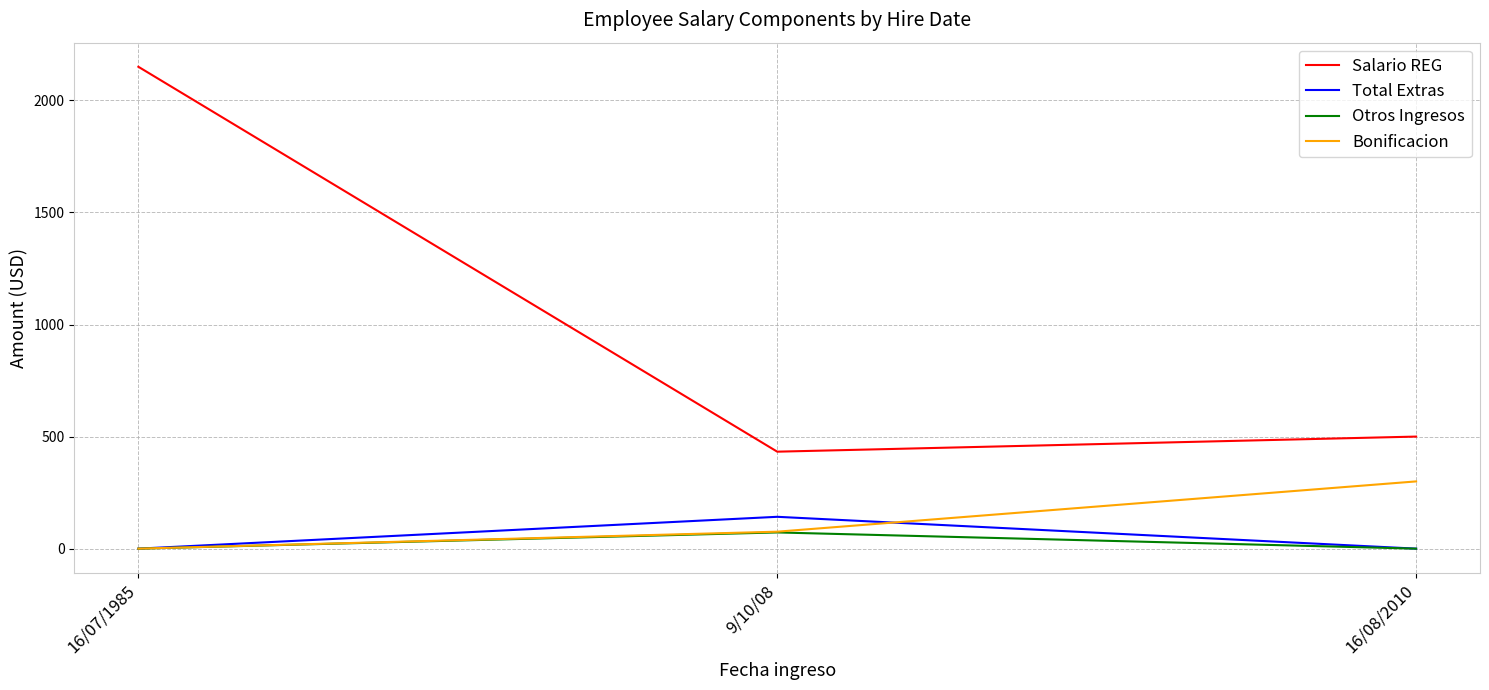

What is the average value of the Total Extras series?

47.4